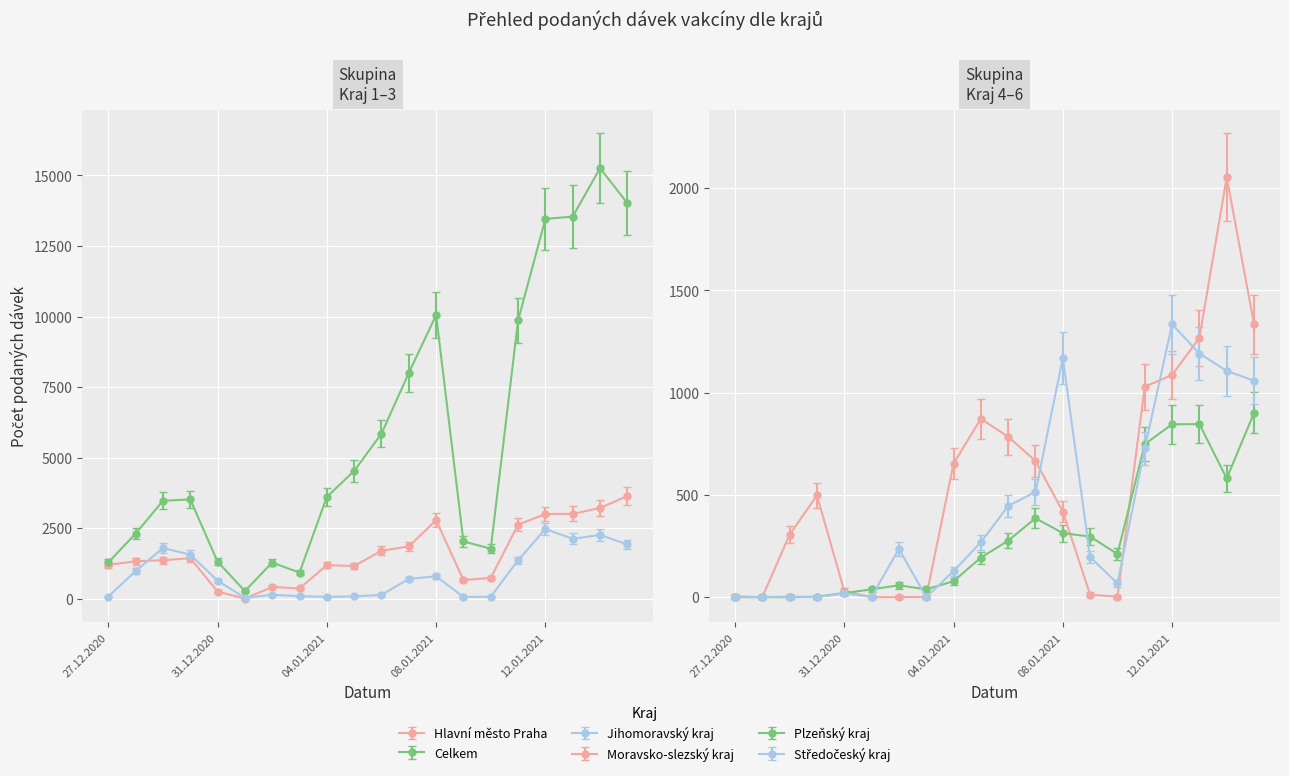

At which category does Celkem reach its first local peak?

30.12.2020